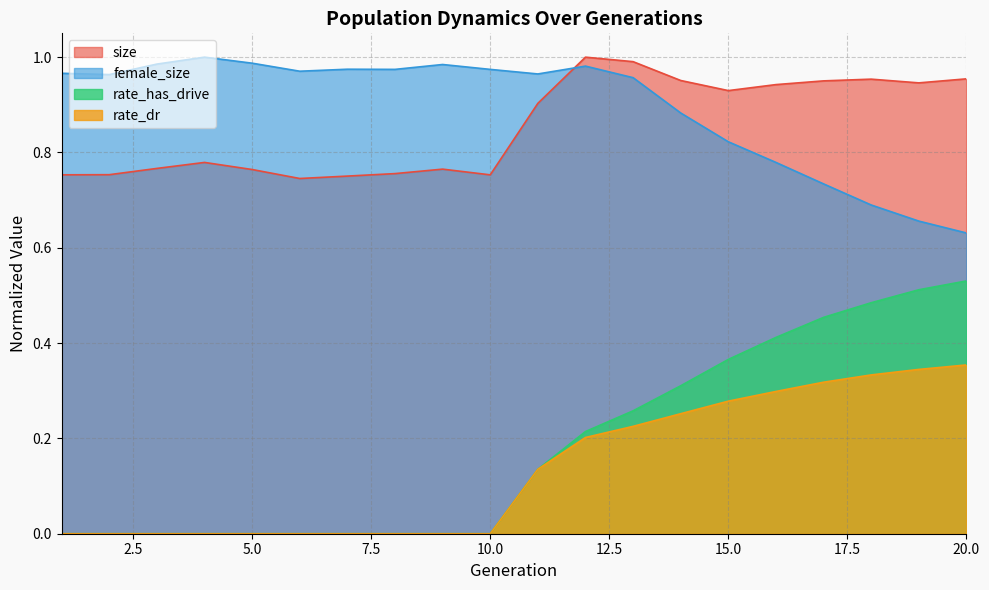

True or false: rate_has_drive has a value of 0.7 at 20.0.

False